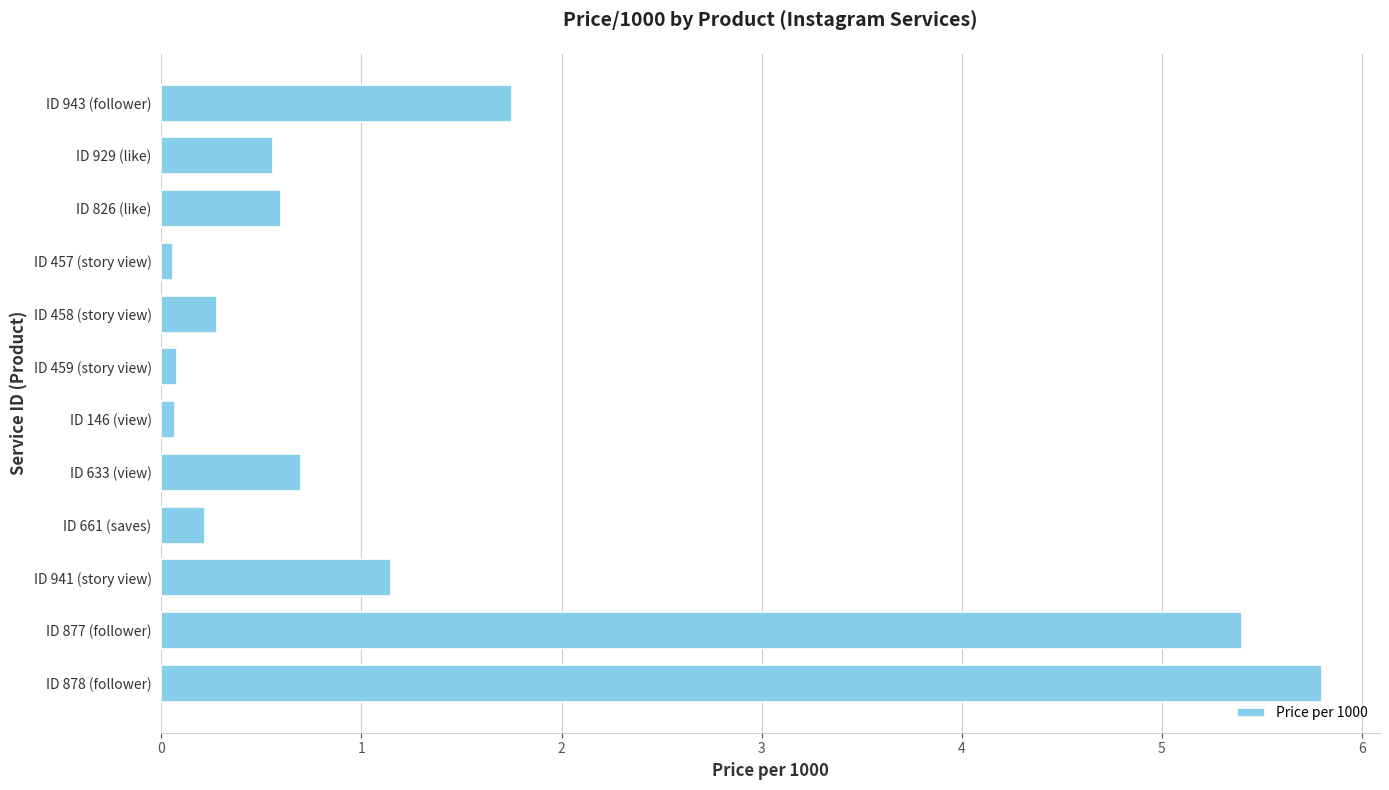

What is the maximum value shown in the chart?

5.8